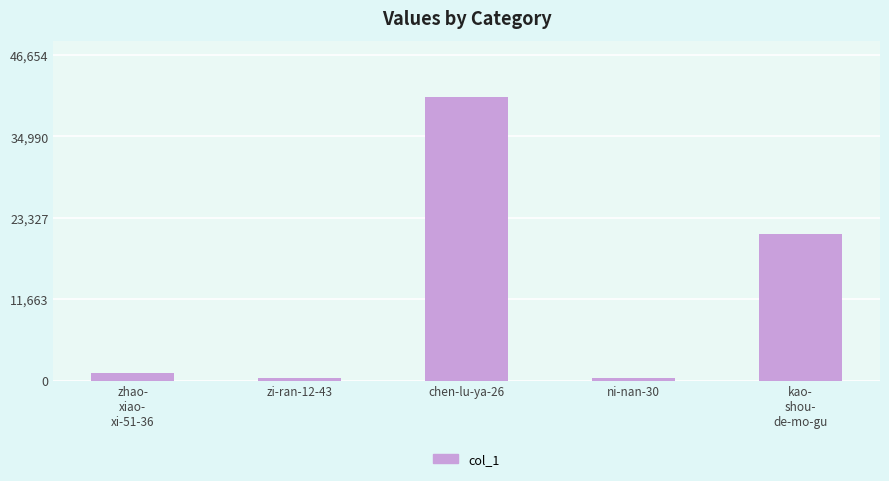

What is the change in value from zhao-
xiao-
xi-51-36 to chen-lu-ya-26?

+39471